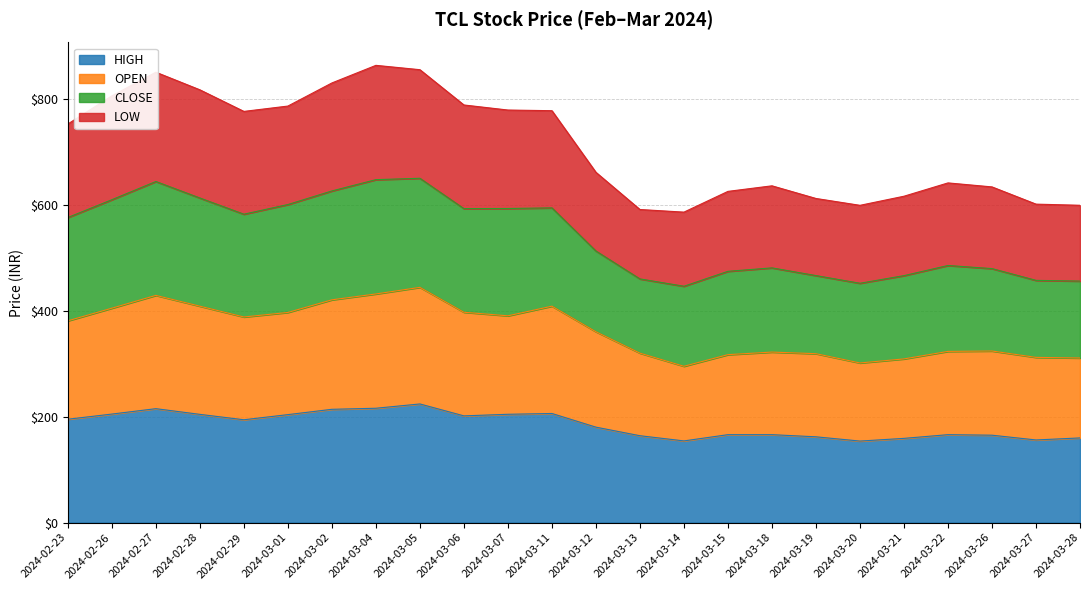

What are all the series names shown in the legend?

HIGH, OPEN, CLOSE, LOW